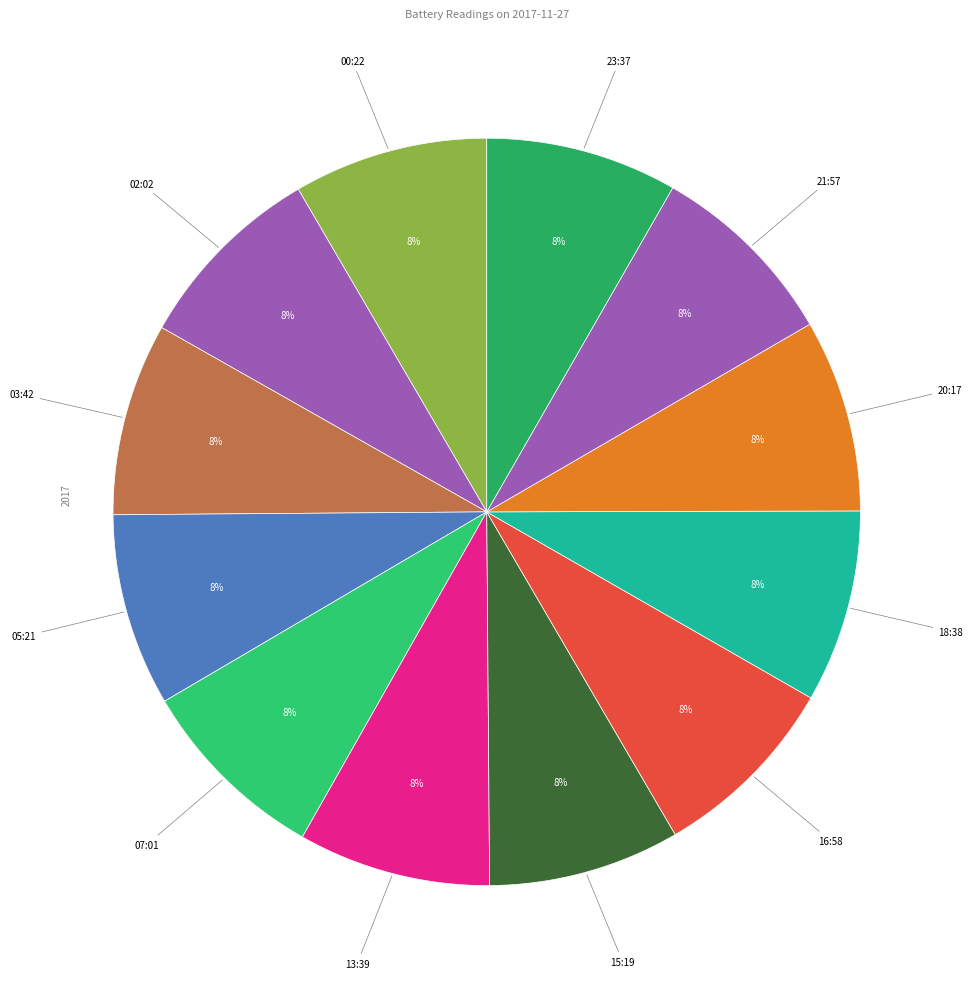

How many segments does this pie chart have?

12